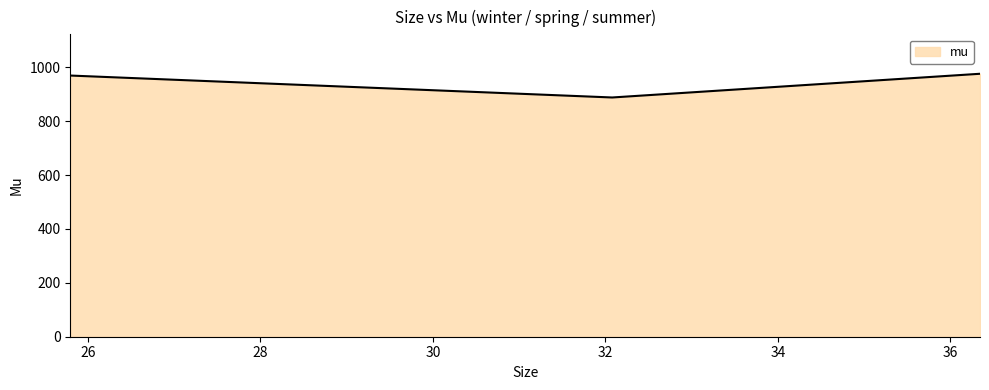

What is the maximum value shown in the chart?

976.3